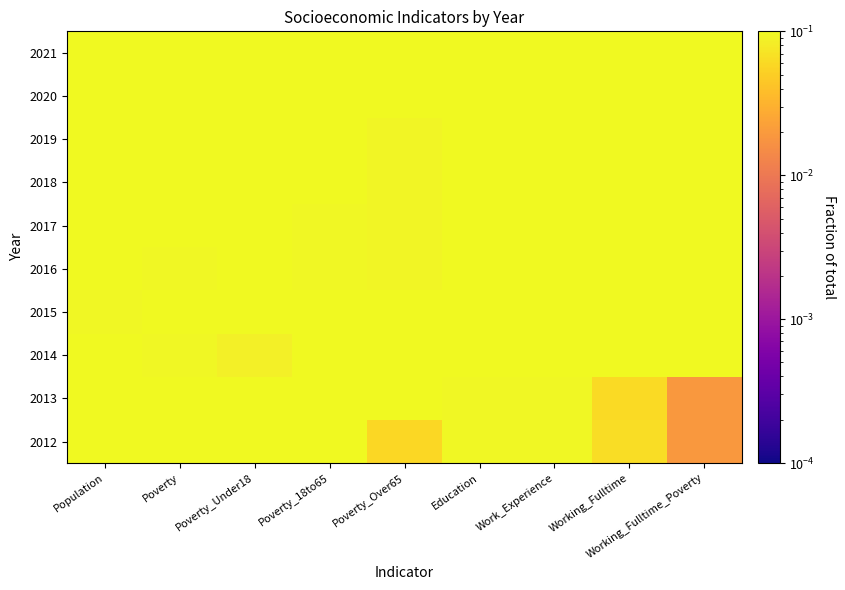

At Education, list the series in order from smallest to largest.

2012, 2013, 2014, 2015, 2016, 2017, 2018, 2019, 2020, 2021